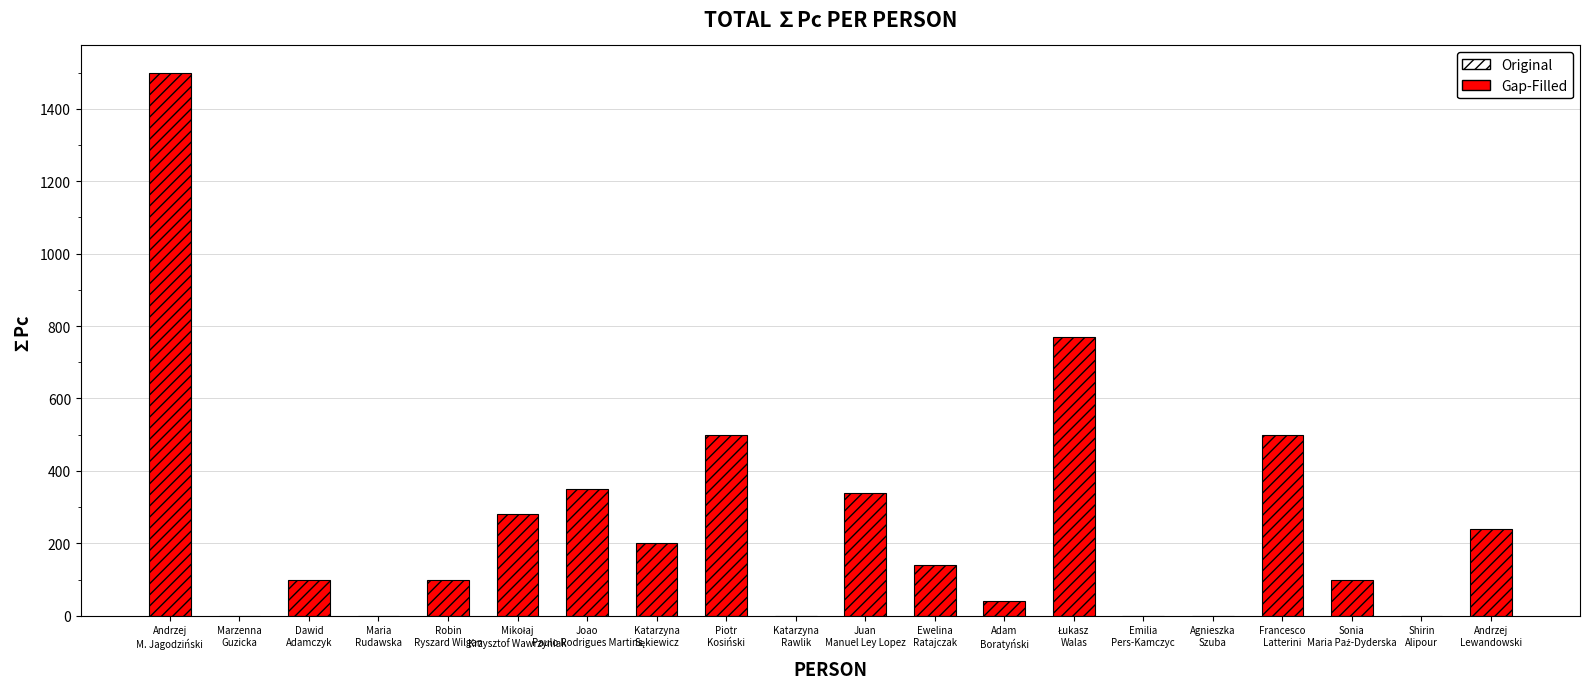

How many categories are shown in the chart?

20